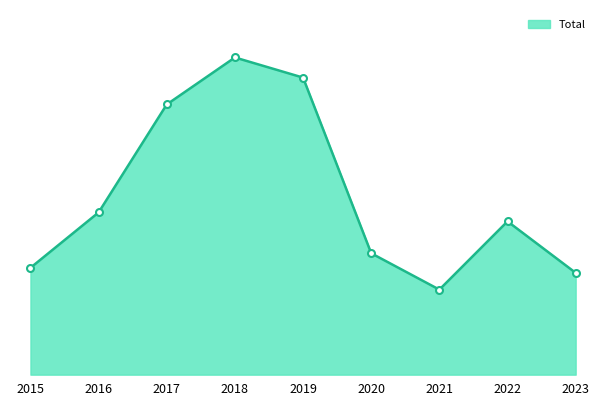

Does the chart have visible grid lines?

No